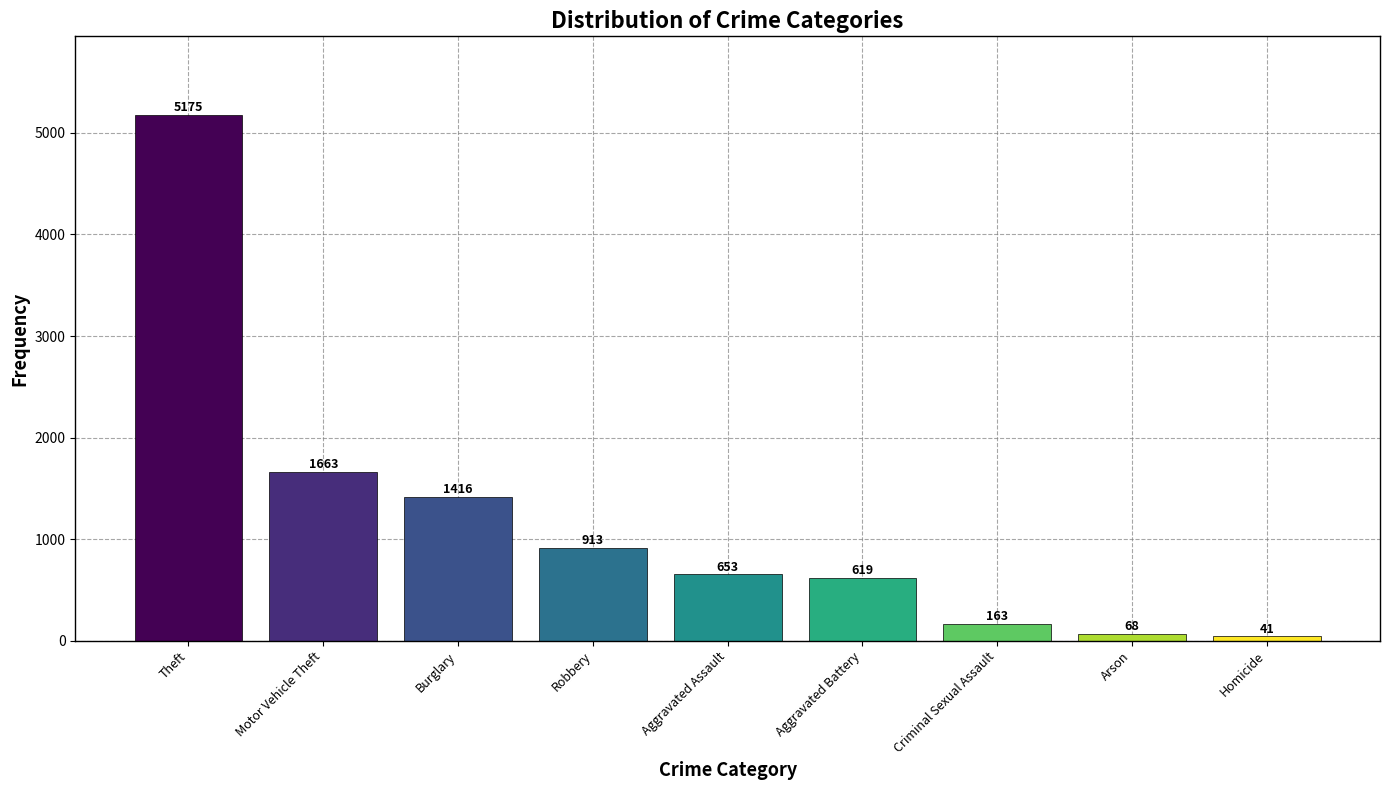

Reading left to right, transcribe all the data shown in this chart.

Theft=5175	Motor Vehicle Theft=1663	Burglary=1416	Robbery=913	Aggravated Assault=653	Aggravated Battery=619	Criminal Sexual Assault=163	Arson=68	Homicide=41